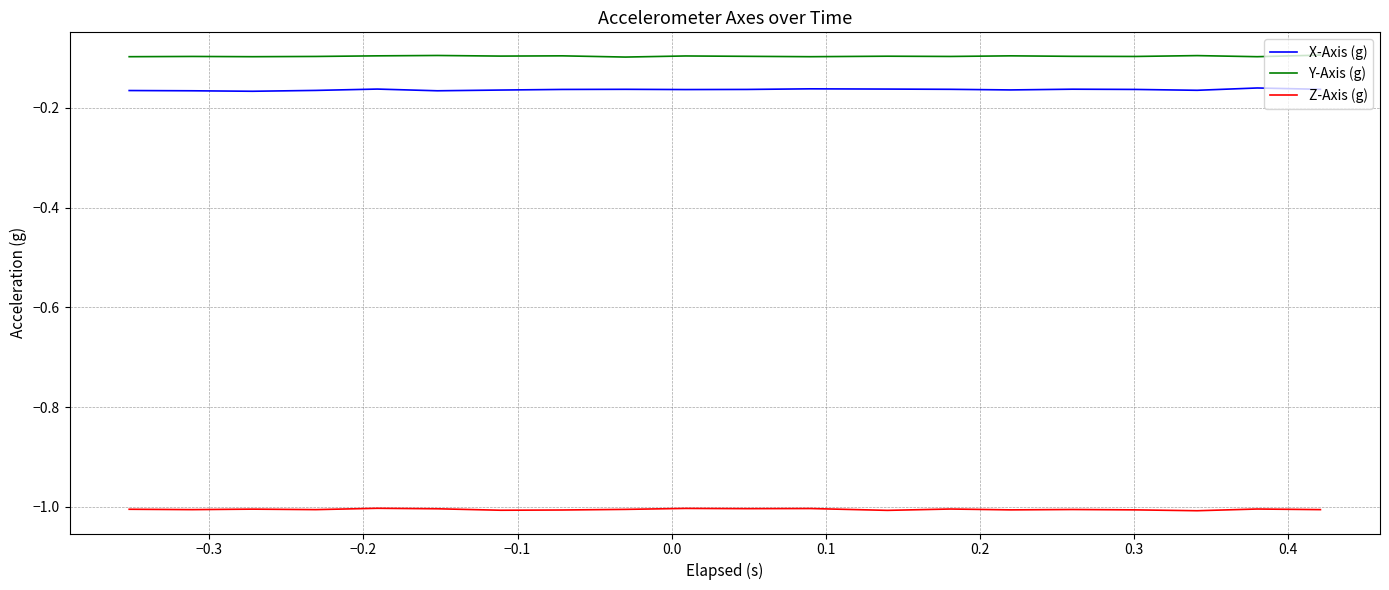

True or false: Y-Axis (g) and X-Axis (g) intersect in this chart.

False